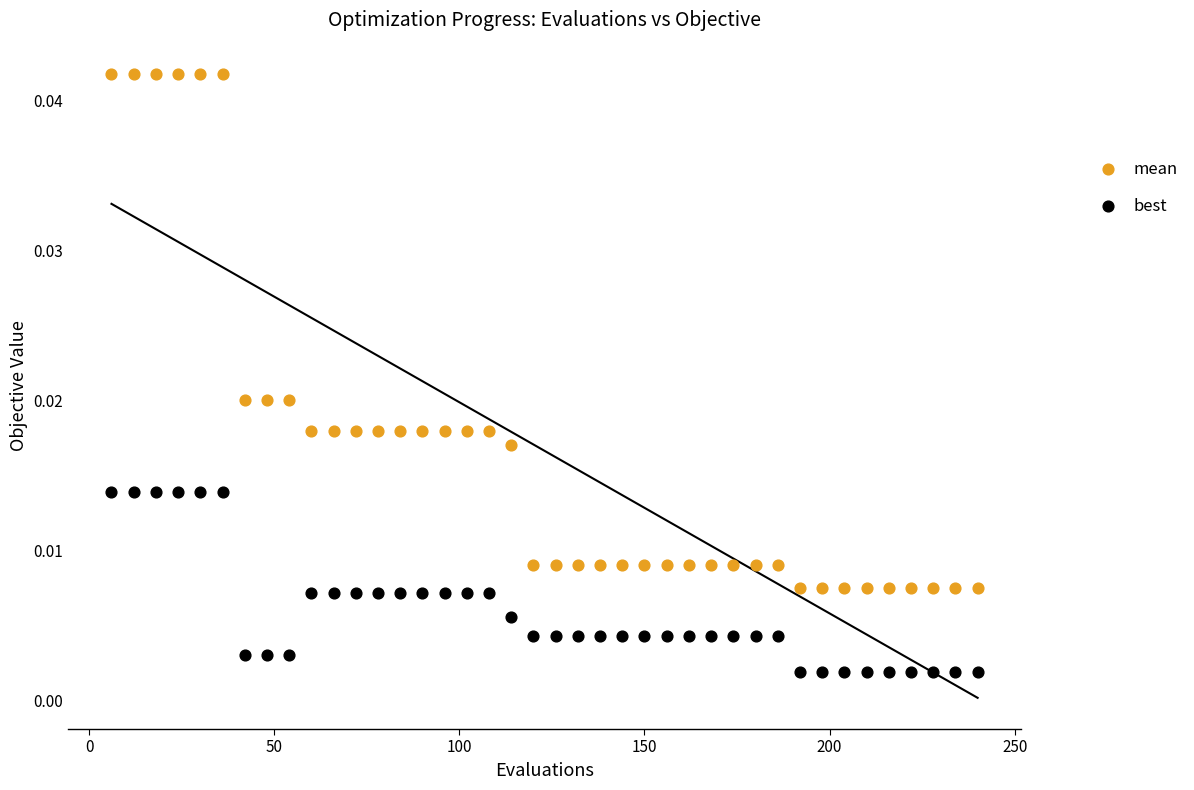

Which series reaches the minimum Y coordinate?

best